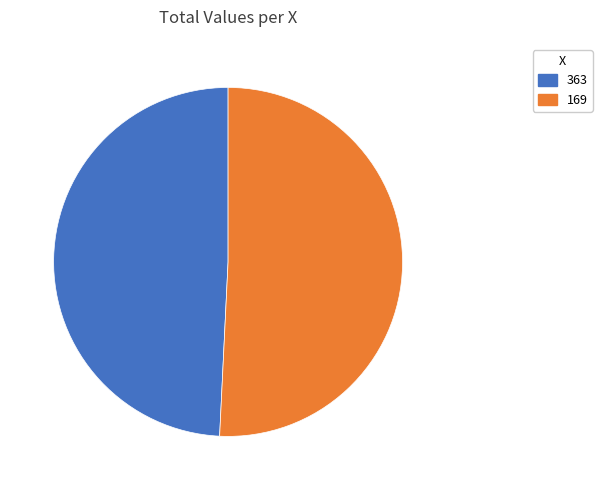

True or false: 363 accounts for 41% of the total.

False